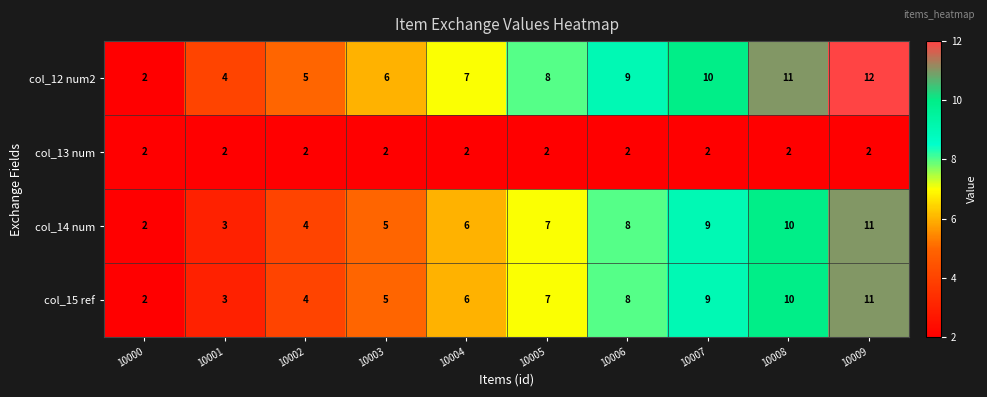

What is the average value of the col_12 num2 series?

7